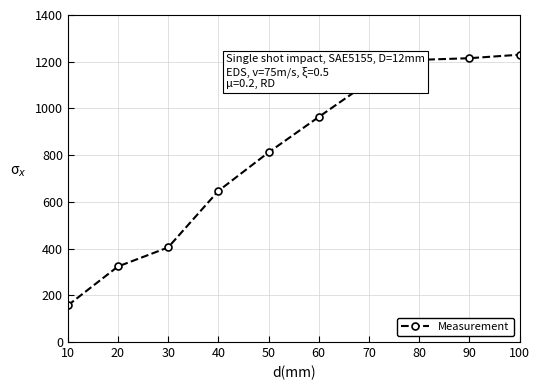

Reading left to right, extract all data points from this chart.

156.7	323.3	405.0	646.7	811.7	963.3	1113.3	1208.0	1215.0	1230.0